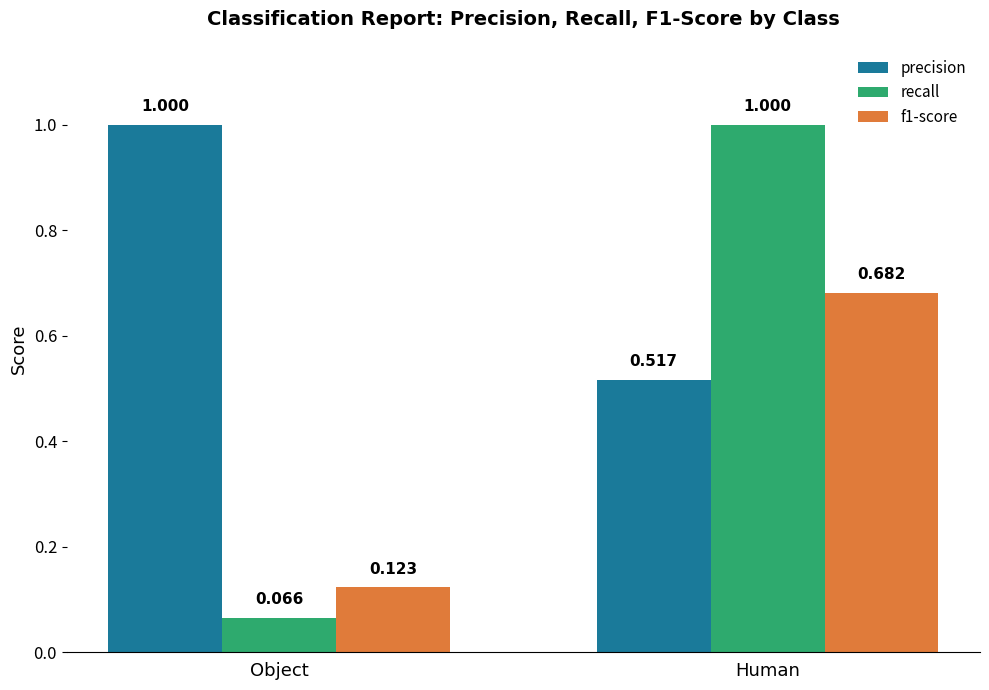

The precision series shows 0.7 at Human. True or false?

False